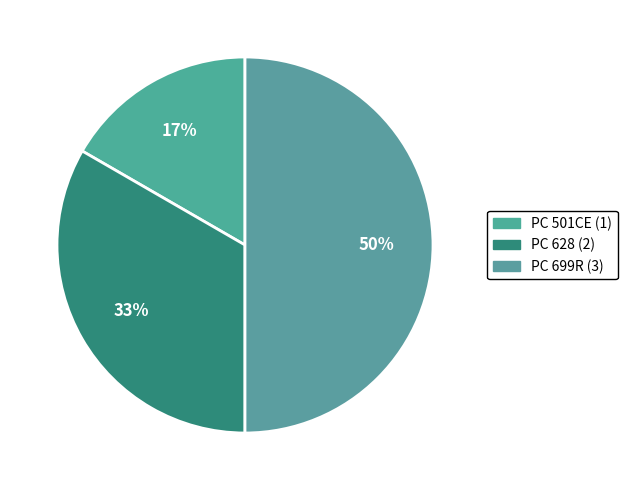

What is the change in value from PC 501CE to PC 628?

+1